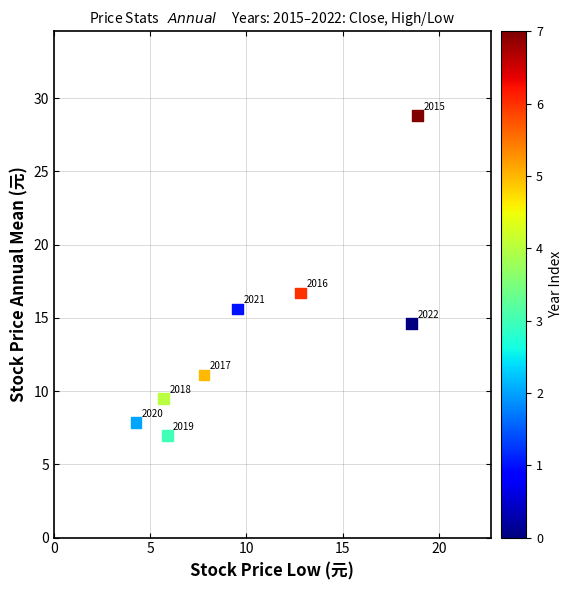

What is the range of X values (max minus min)?

14.6